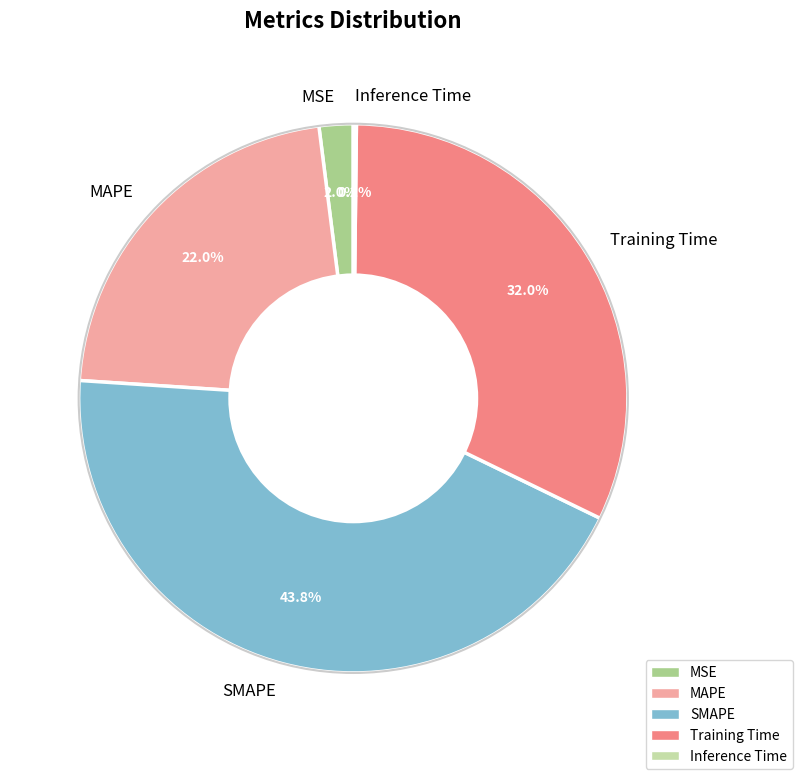

What is the total percentage of MAPE and Training Time?

54.0%